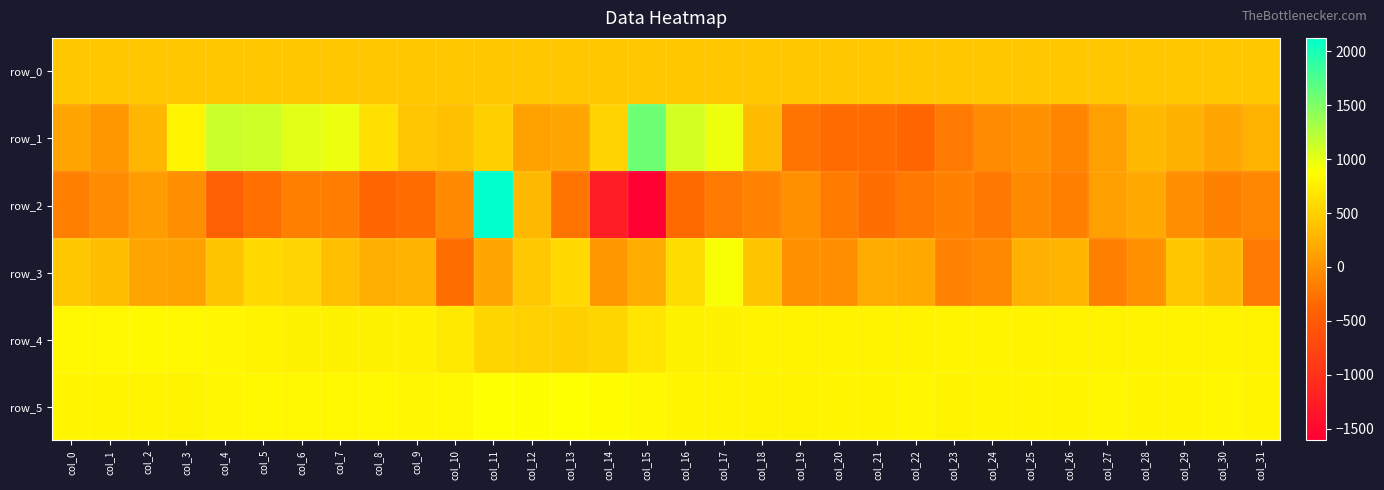

What is the sum of the row_0 values at col_17 and col_0?

856.8